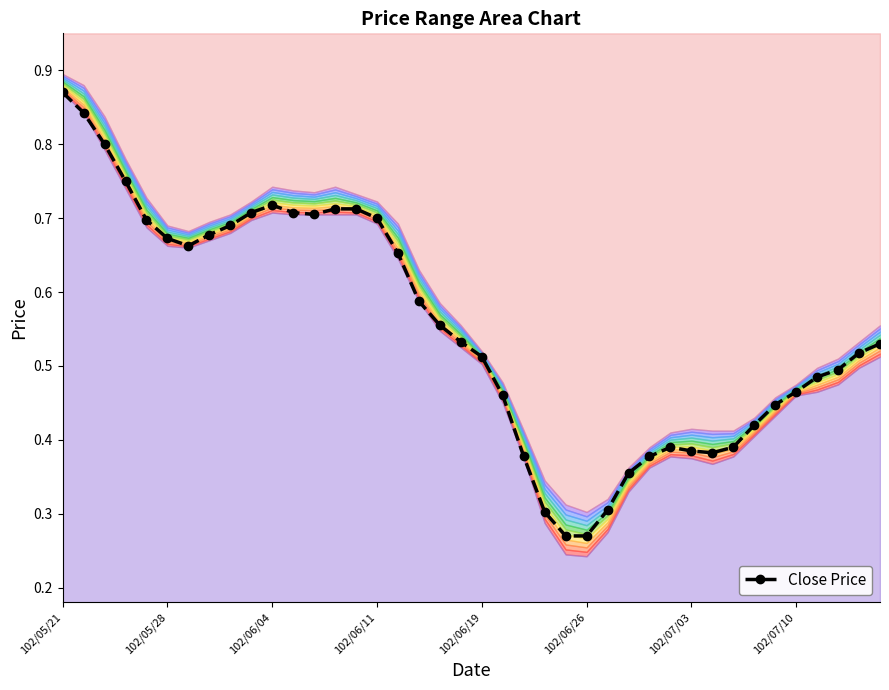

How many Close Price values are between 0 and 1?

40